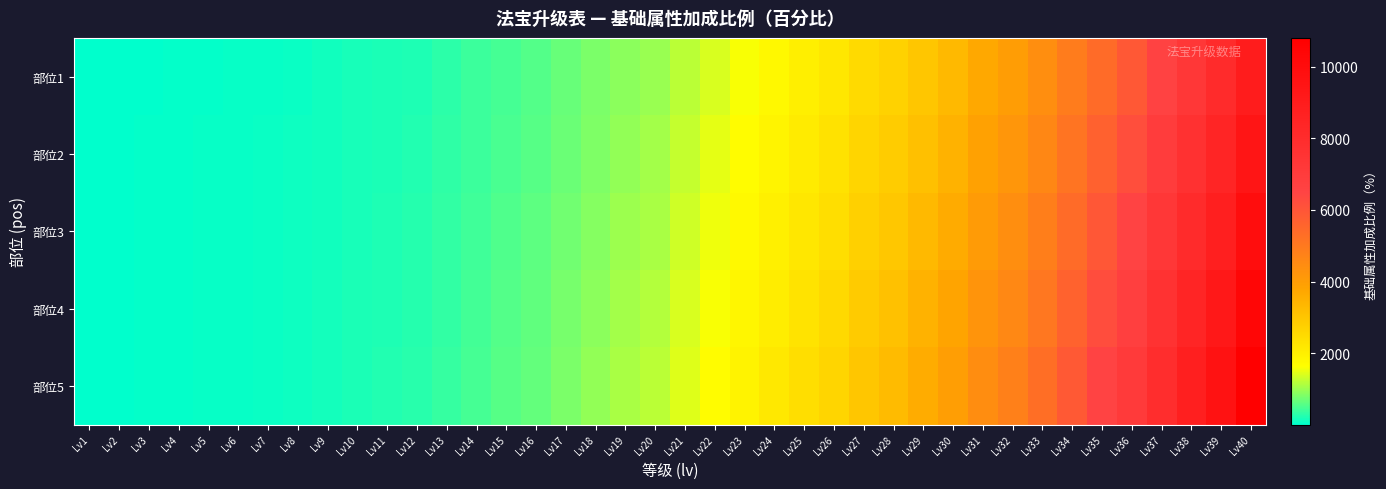

Which has a higher value, Lv29 or Lv16?

Lv29